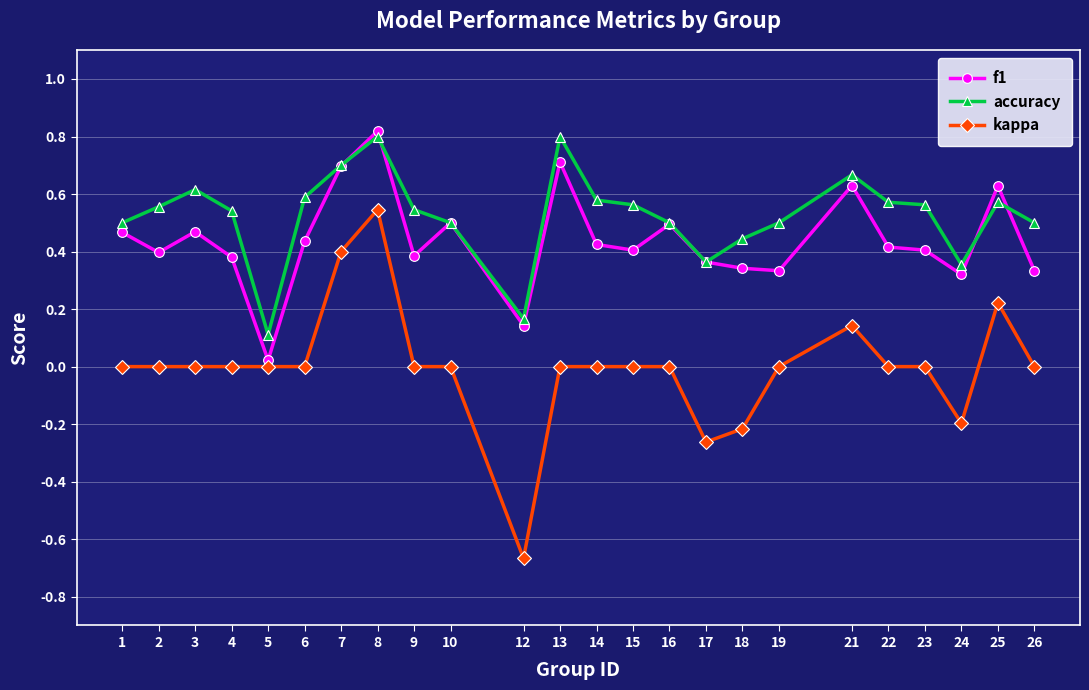

True or false: f1 has more than 0 interior local peaks.

True